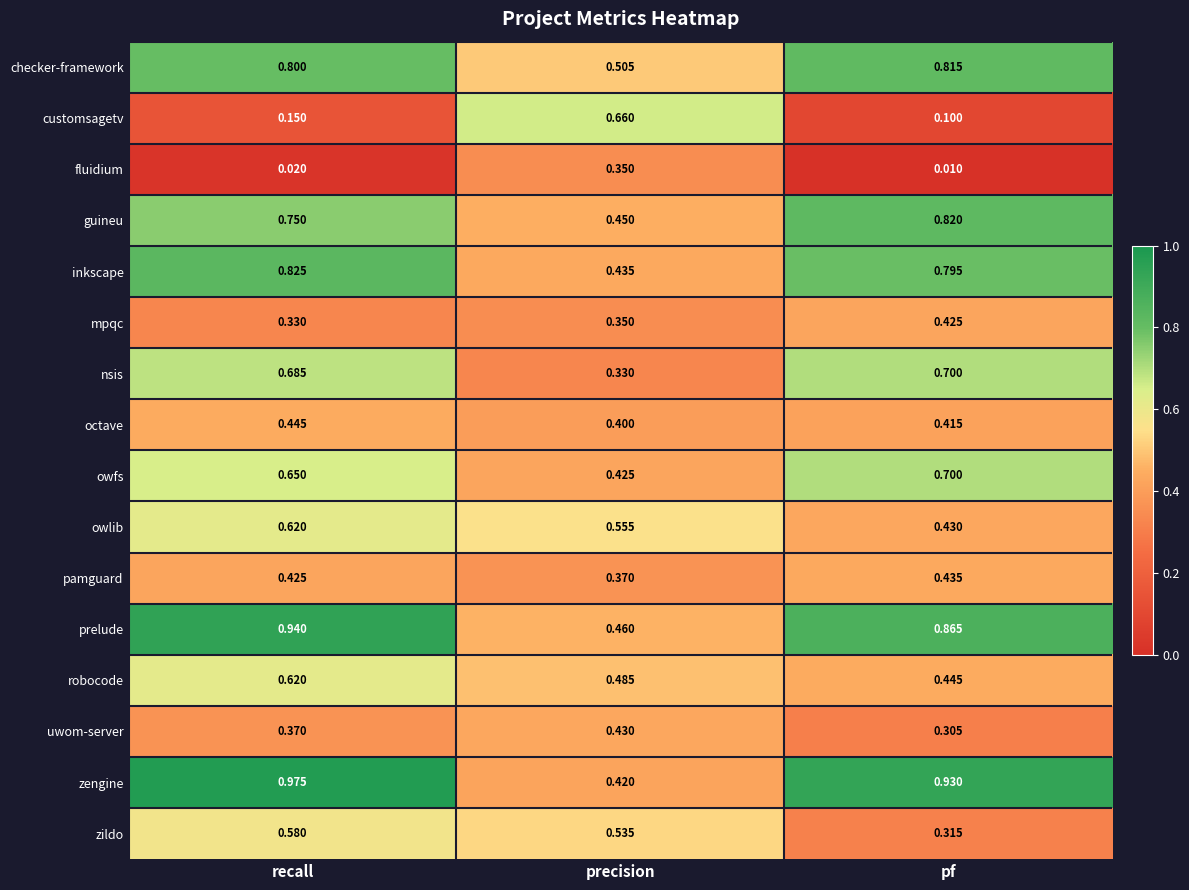

Which category has the lowest value in the prelude series?

precision